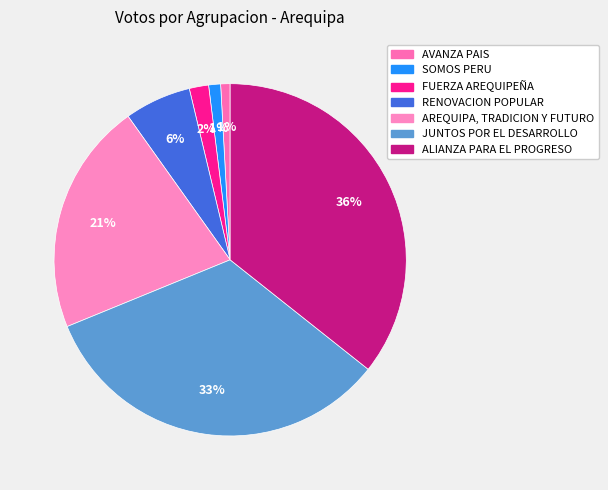

How many segments does this pie chart have?

7